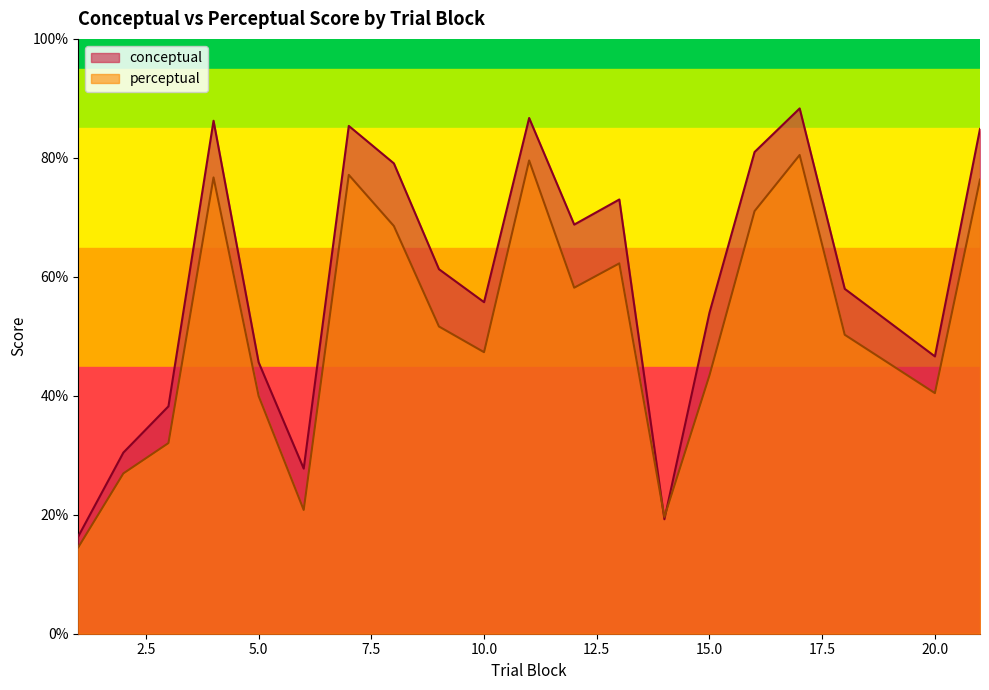

Reading left to right, list all the values displayed in this chart.

conceptual: 1=16.4	2=30.4	3=38.2	4=86.2	5=45.6	6=27.8	7=85.4	8=79.1	9=61.3	10=55.7	11=86.7	12=68.8	13=73.0	14=19.2	15=54.0	16=81.0	17=88.3	18=58.0	20=46.6	21=84.9
perceptual: 1=14.5	2=26.9	3=32.0	4=76.7	5=40.0	6=20.8	7=77.1	8=68.5	9=51.6	10=47.3	11=79.6	12=58.2	13=62.3	14=19.6	15=43.4	16=71.0	17=80.5	18=50.3	20=40.5	21=76.3